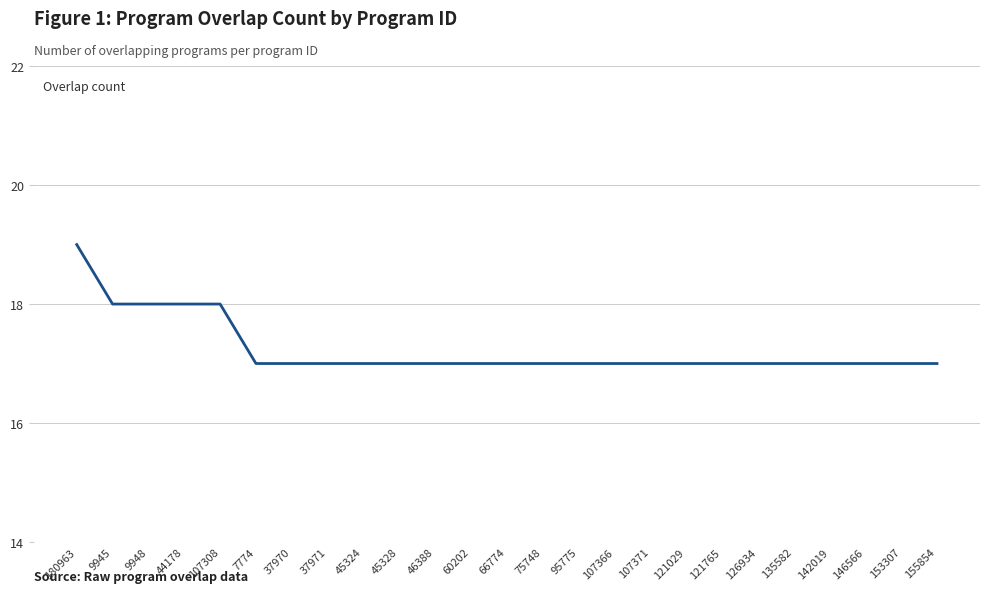

Reading left to right, transcribe all the data shown in this chart.

180963=19	9945=18	9948=18	44178=18	107308=18	7774=17	37970=17	37971=17	45324=17	45328=17	46388=17	60202=17	66774=17	75748=17	95775=17	107366=17	107371=17	121029=17	121765=17	126934=17	135582=17	142019=17	146566=17	153307=17	155854=17